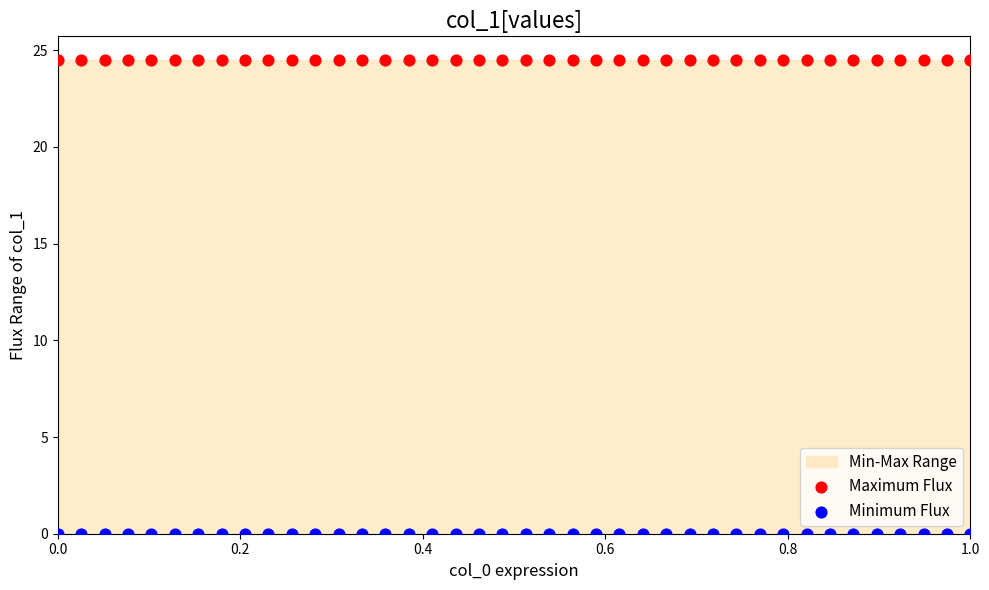

Which series contains the lowest Y value?

Minimum Flux